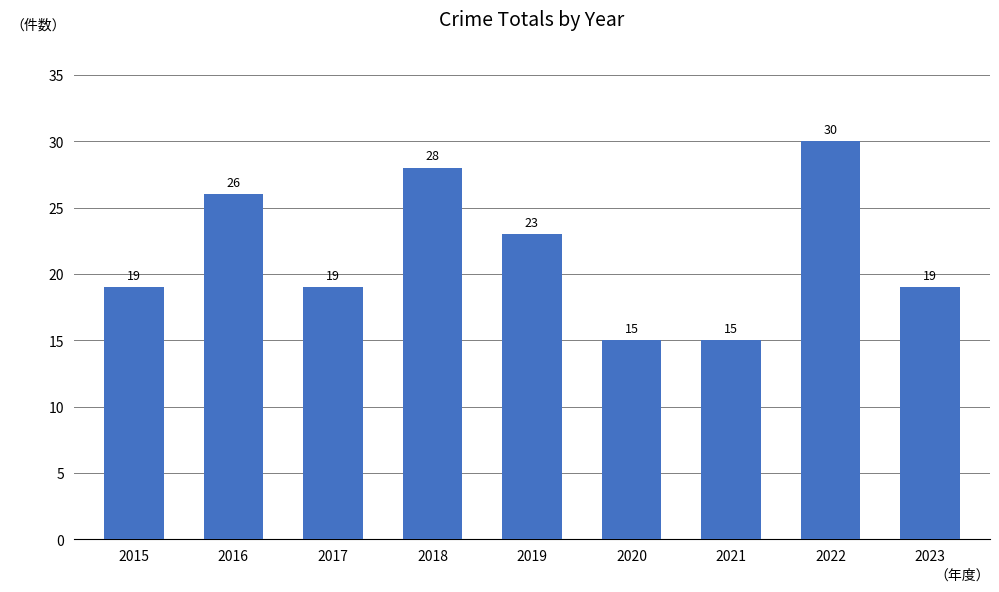

Which label corresponds to the largest value in the chart?

2022